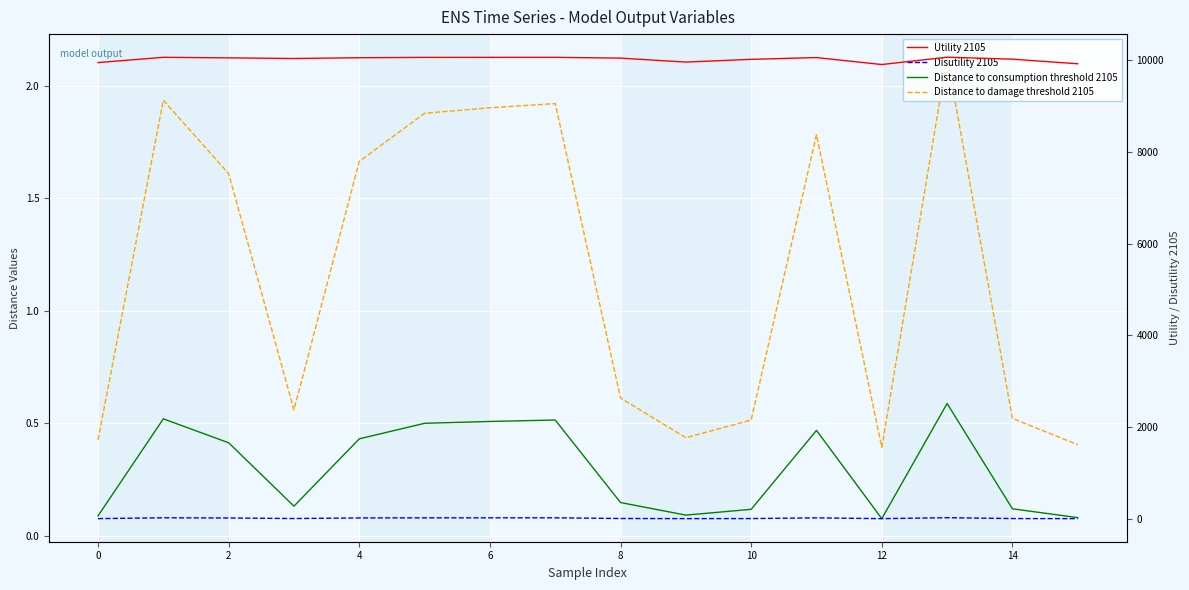

Which category has the lowest value across all series?

12